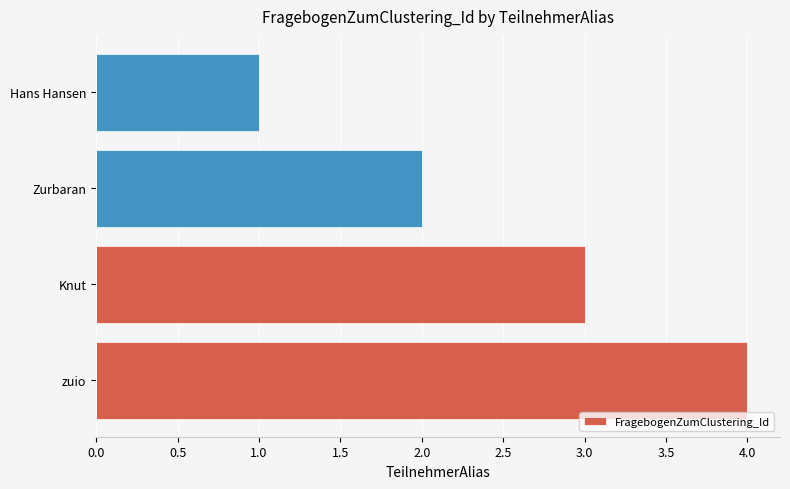

Reading bottom to top, transcribe all the data shown in this chart.

zuio=4	Knut=3	Zurbaran=2	Hans Hansen=1